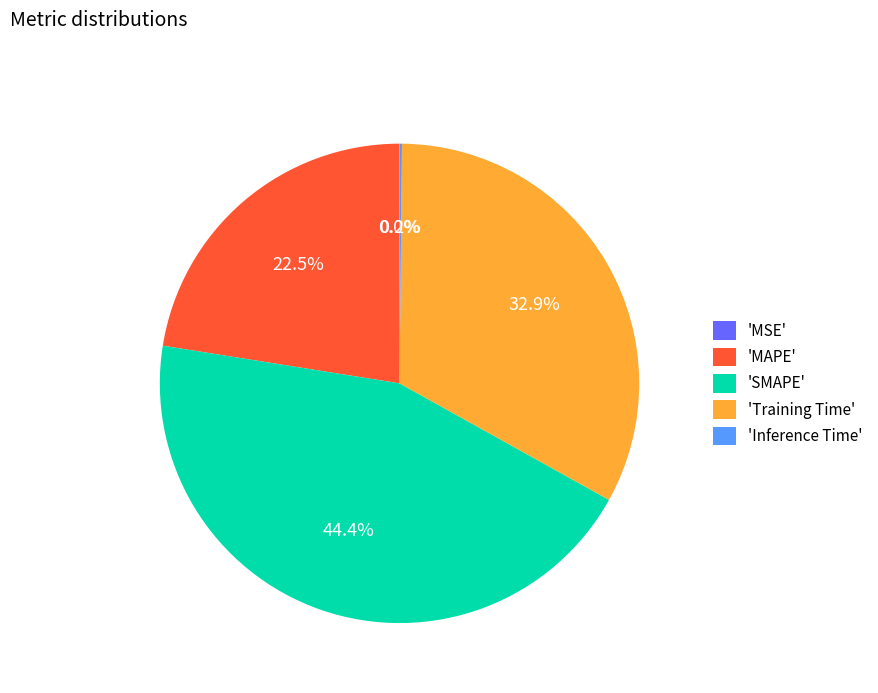

Is the sum of 'SMAPE' and 'MAPE' greater than half?

Yes